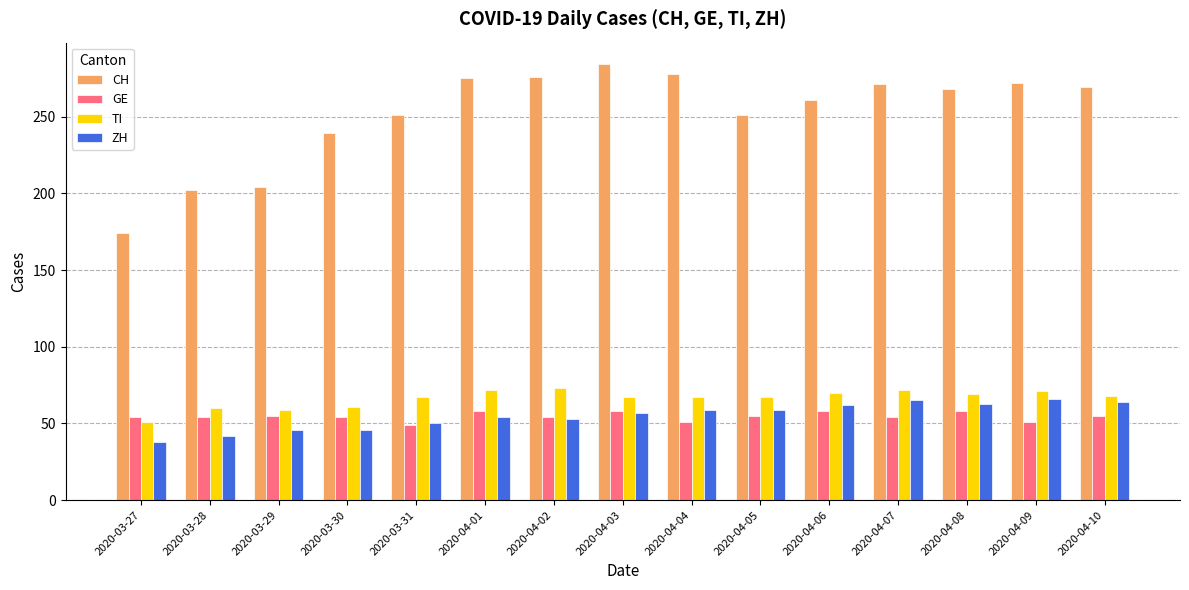

Which series has the largest range (max minus min)?

CH